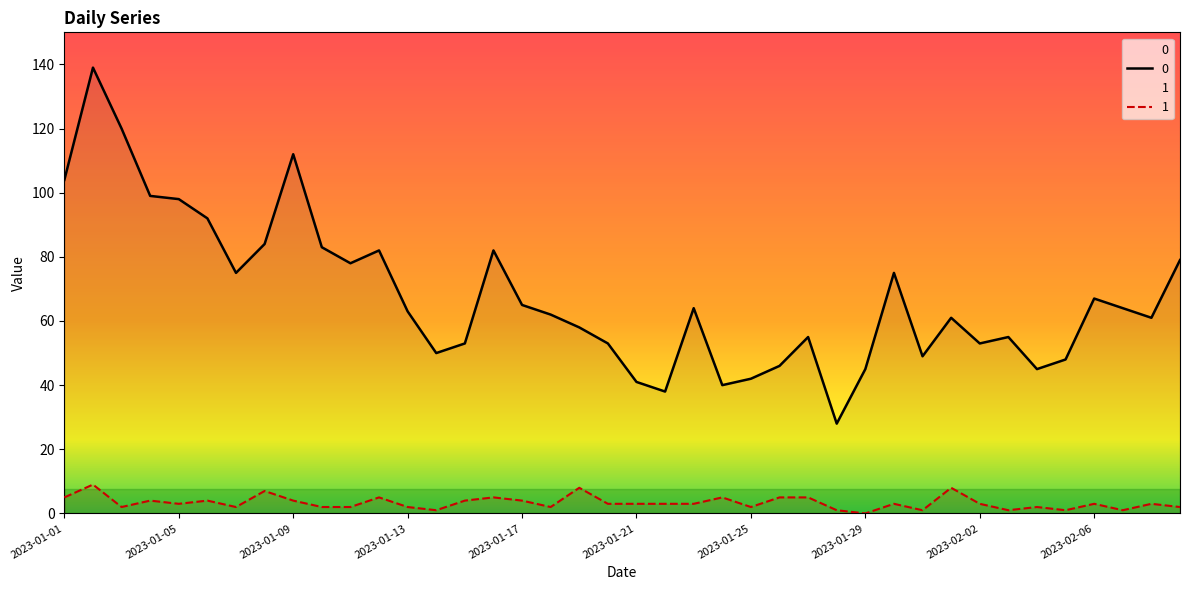

What is the value of the 1 point at the 26th from the left?

5